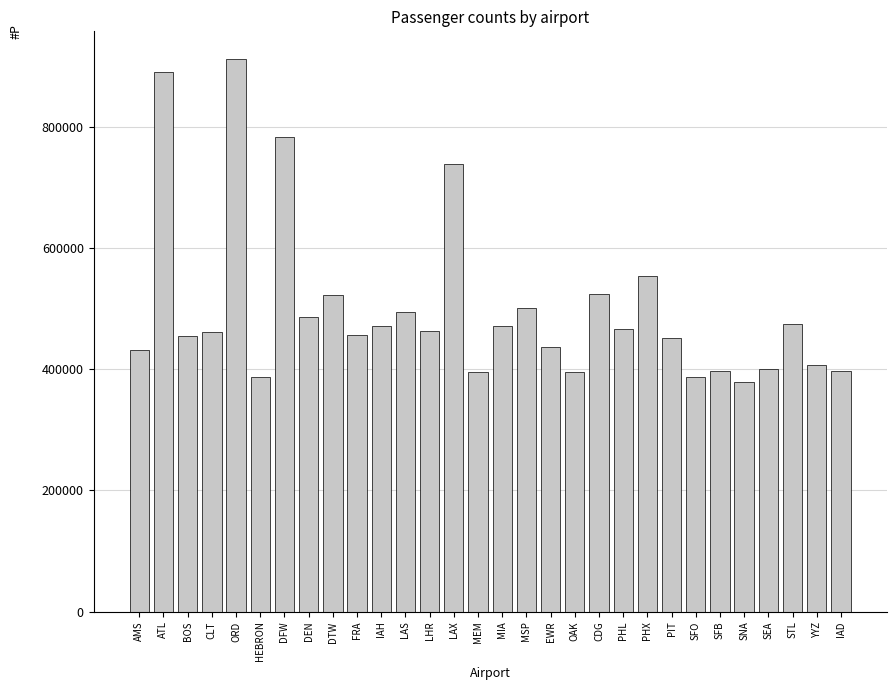

What is the label of the 11th bar from the left?

IAH